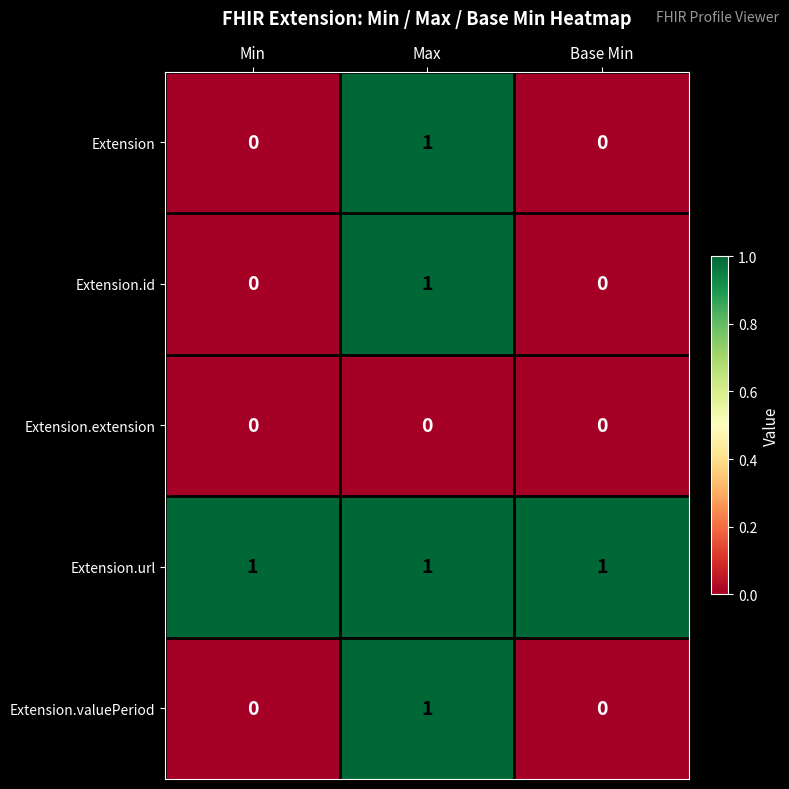

At how many categories does at least one series exceed 0?

3